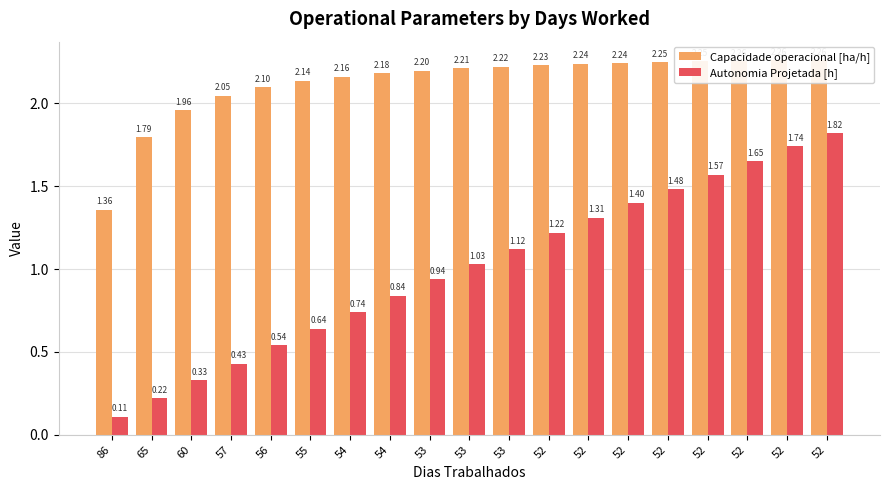

Which series has the widest spread of values?

Autonomia Projetada [h]